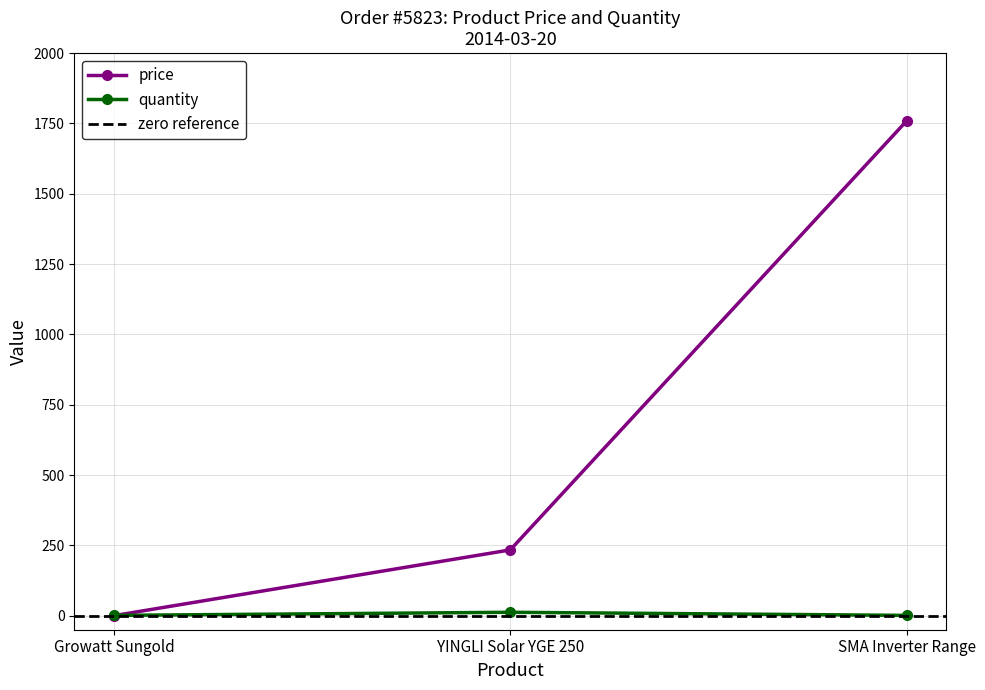

Between YINGLI Solar YGE 250 and SMA Inverter Range, which series saw the biggest shift?

price